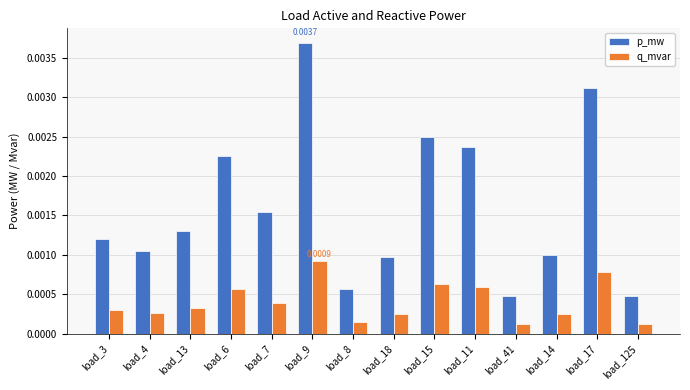

List the series in order of their peak value, lowest first.

q_mvar, p_mw